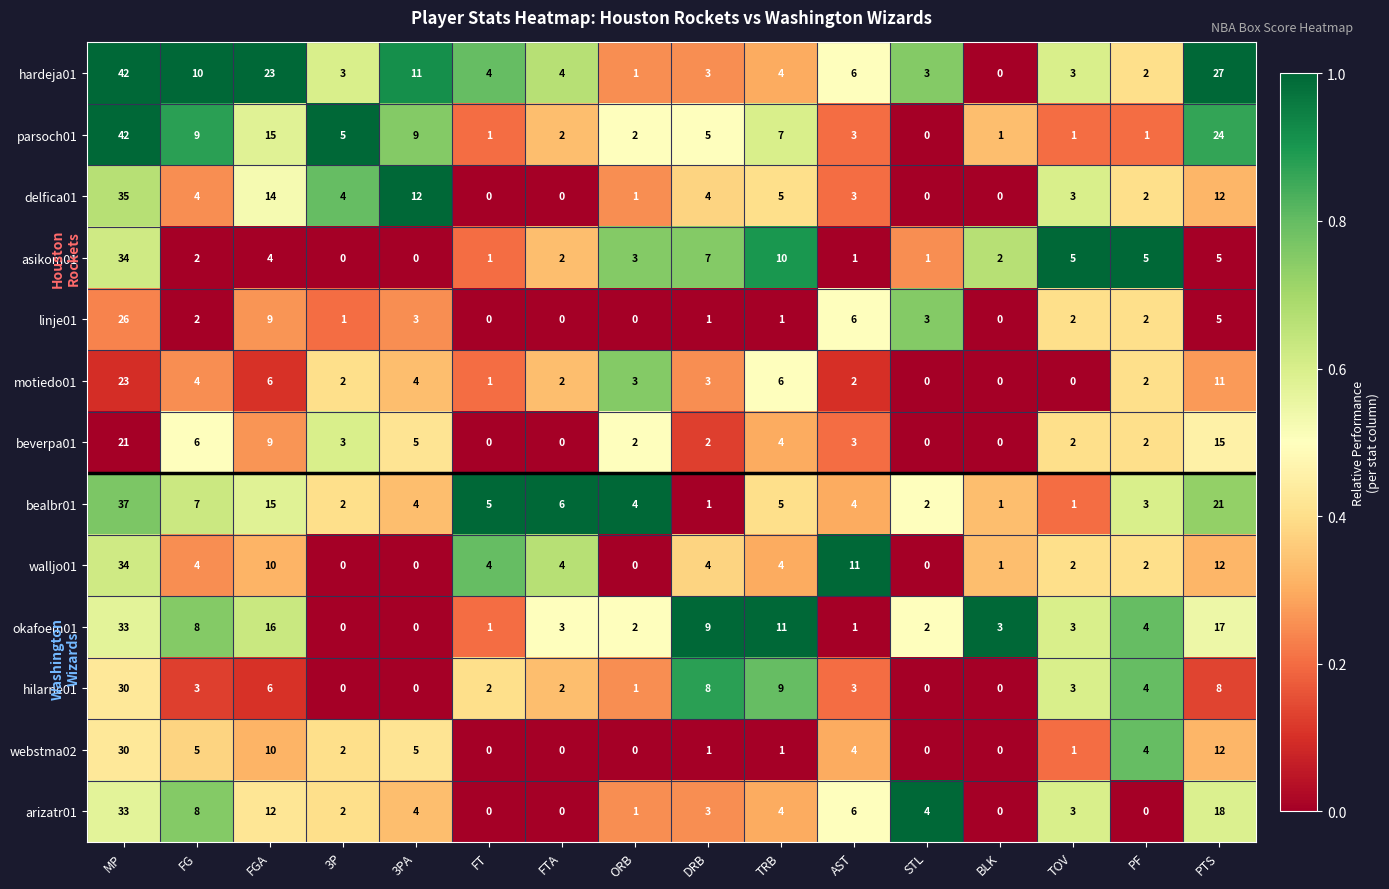

Count the number of data series in this chart.

13